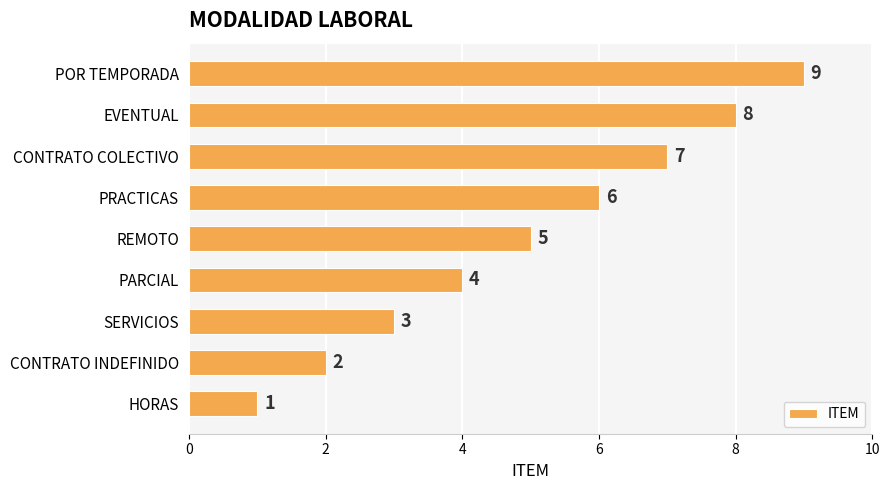

Between CONTRATO INDEFINIDO and POR TEMPORADA, which is larger?

POR TEMPORADA